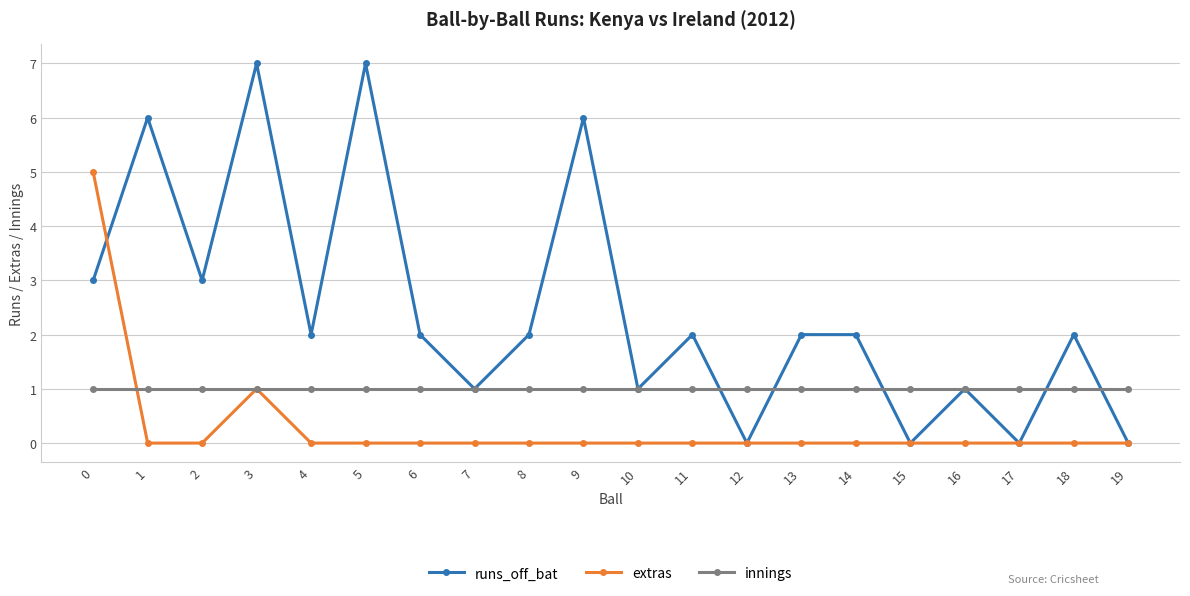

How many series are shown in this chart?

3